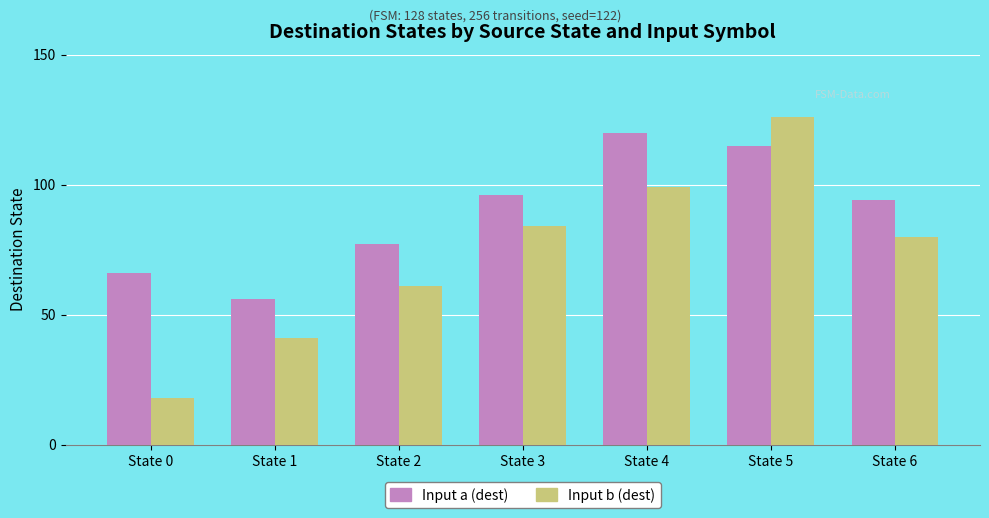

What is the difference between the second highest and second lowest values in the Input b (dest) series?

58